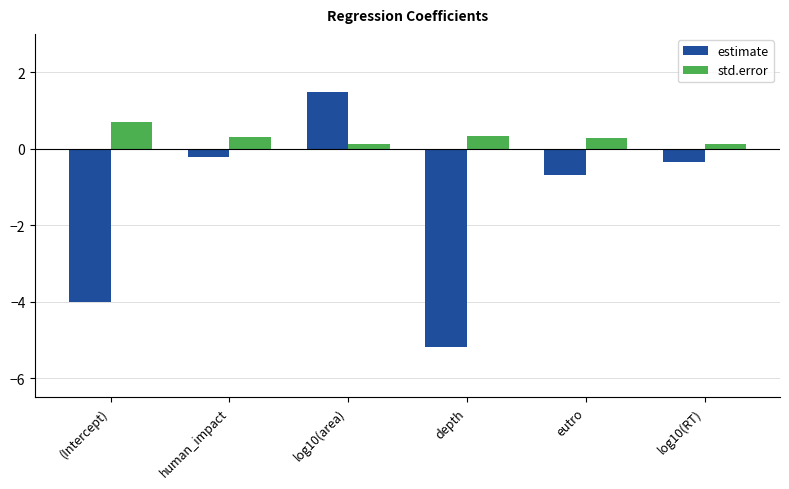

Reading right to left, extract all data points from this chart.

estimate: log10(RT)=-0.3	eutro=-0.7	depth=-5.2	log10(area)=1.5	human_impact=-0.2	(Intercept)=-4.0
std.error: log10(RT)=0.1	eutro=0.3	depth=0.3	log10(area)=0.1	human_impact=0.3	(Intercept)=0.7